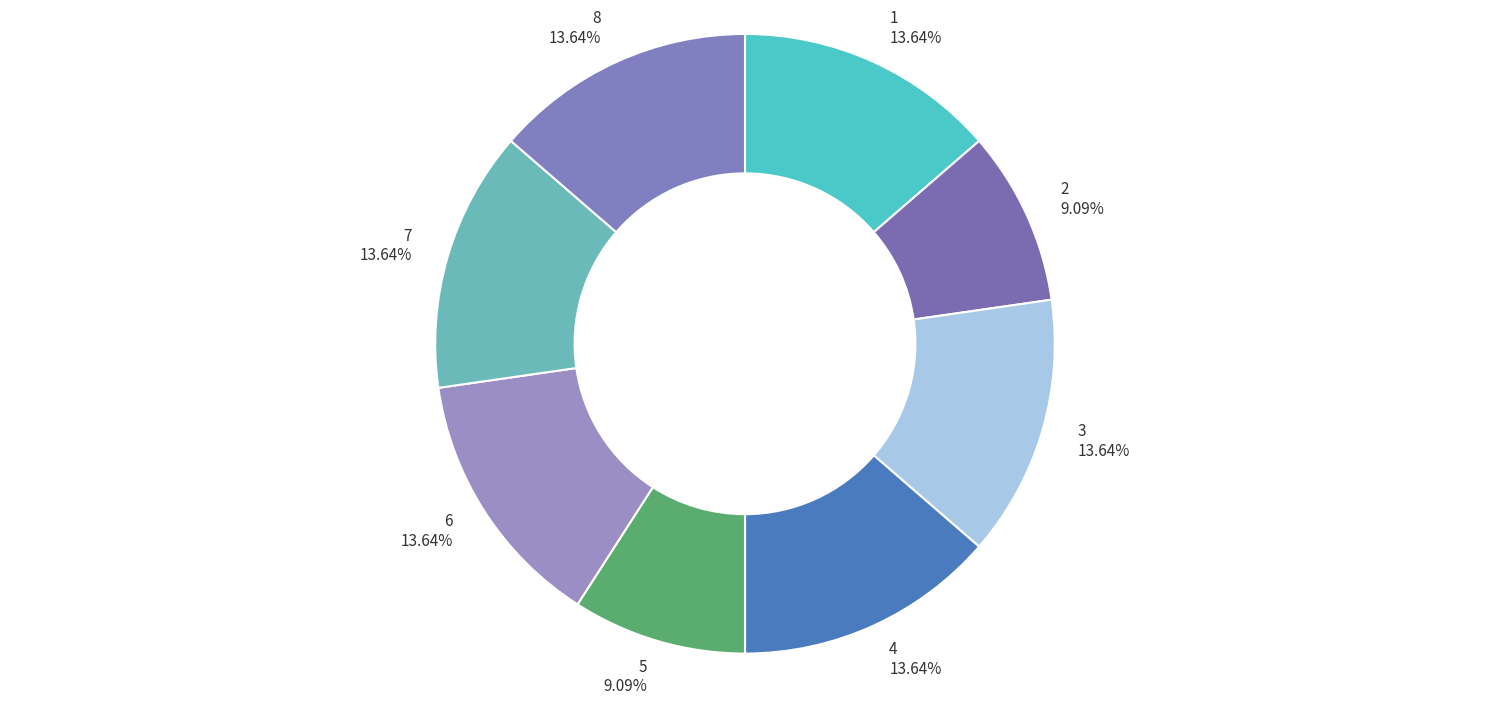

Which has a higher value, 7 or 2?

7